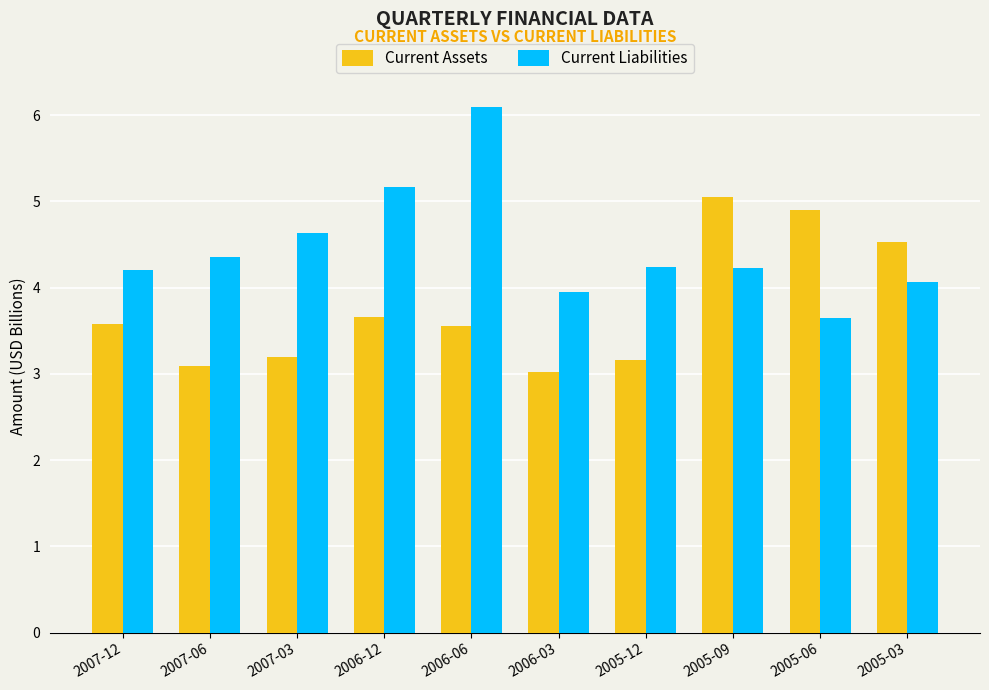

How many bars are there in total?

20